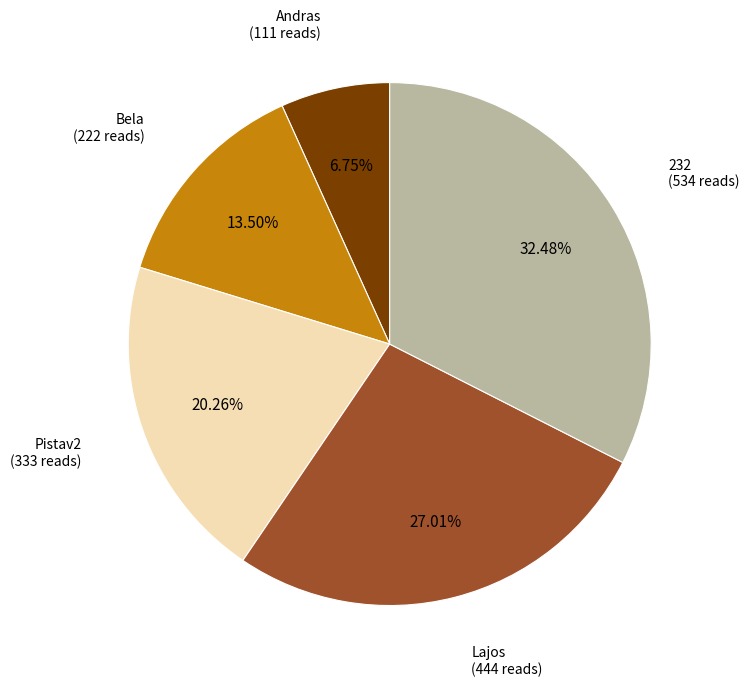

How many segments does this pie chart have?

5